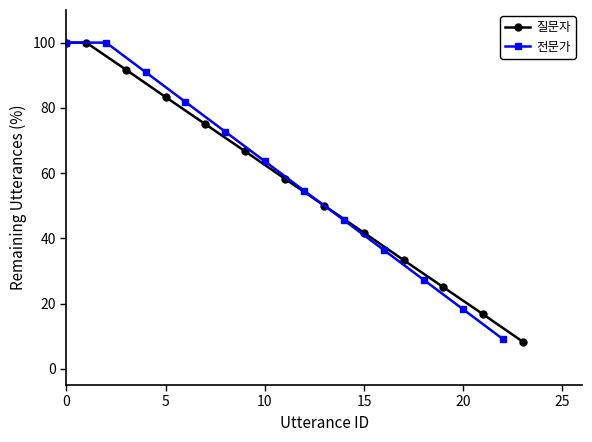

The 전문가 series shows 35.4 at 10. True or false?

False